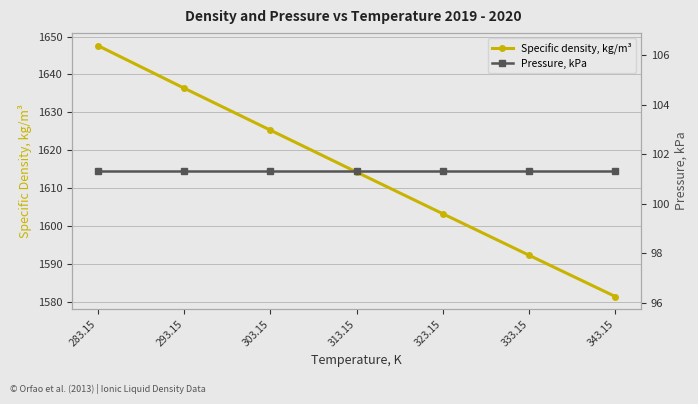

Read the Specific density, kg/m³ value at 303.15.

1625.3